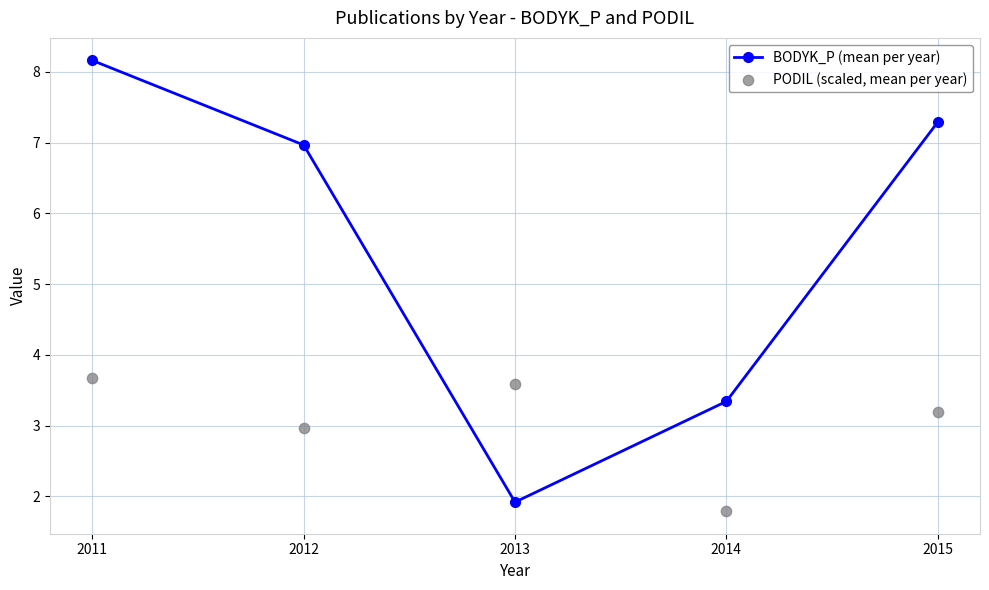

Which series has the largest total across all categories?

BODYK_P (mean per year)